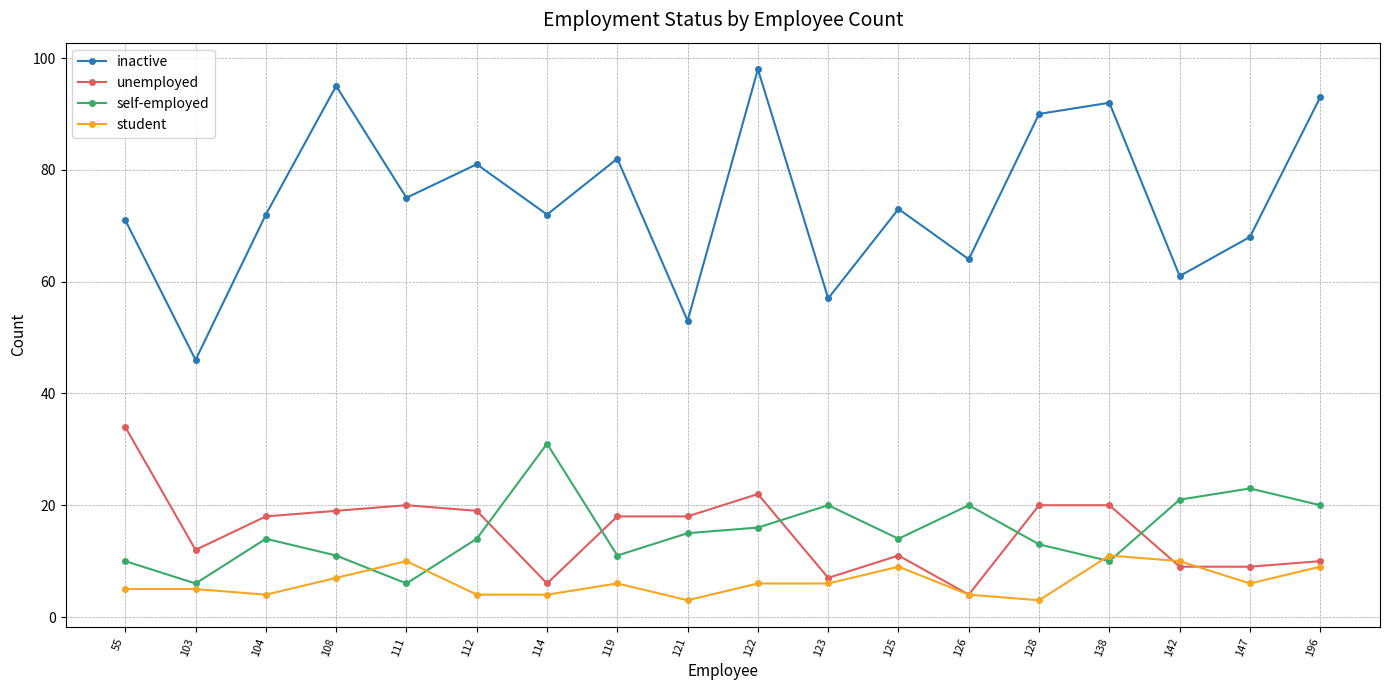

Which series has the widest spread of values?

inactive